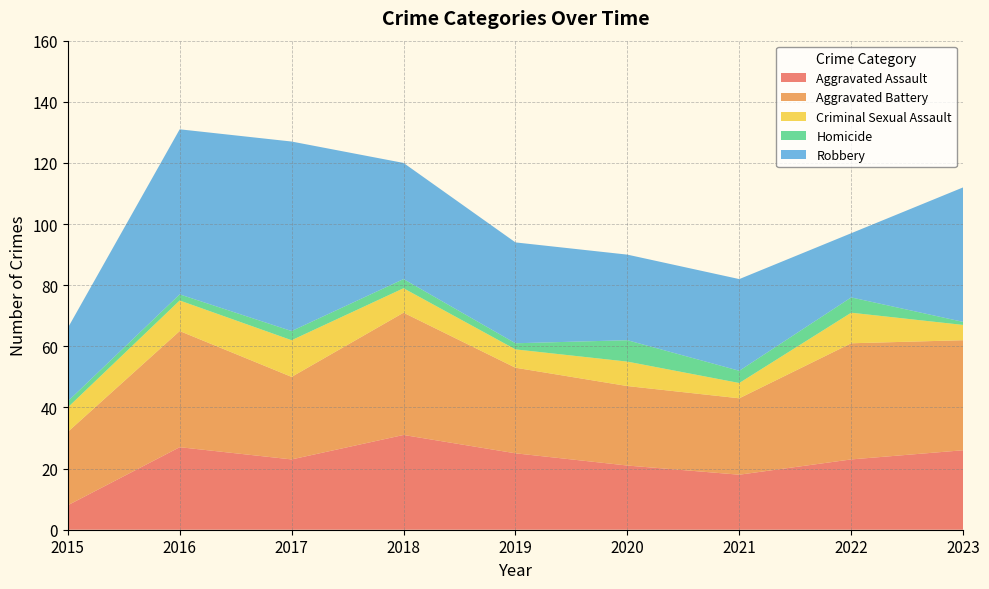

Reading left to right, transcribe all the data shown in this chart.

Aggravated Assault: 2015=8	2016=27	2017=23	2018=31	2019=25	2020=21	2021=18	2022=23	2023=26
Aggravated Battery: 2015=24	2016=38	2017=27	2018=40	2019=28	2020=26	2021=25	2022=38	2023=36
Criminal Sexual Assault: 2015=8	2016=10	2017=12	2018=8	2019=6	2020=8	2021=5	2022=10	2023=5
Homicide: 2015=2	2016=2	2017=3	2018=3	2019=2	2020=7	2021=4	2022=5	2023=1
Robbery: 2015=24	2016=54	2017=62	2018=38	2019=33	2020=28	2021=30	2022=21	2023=44